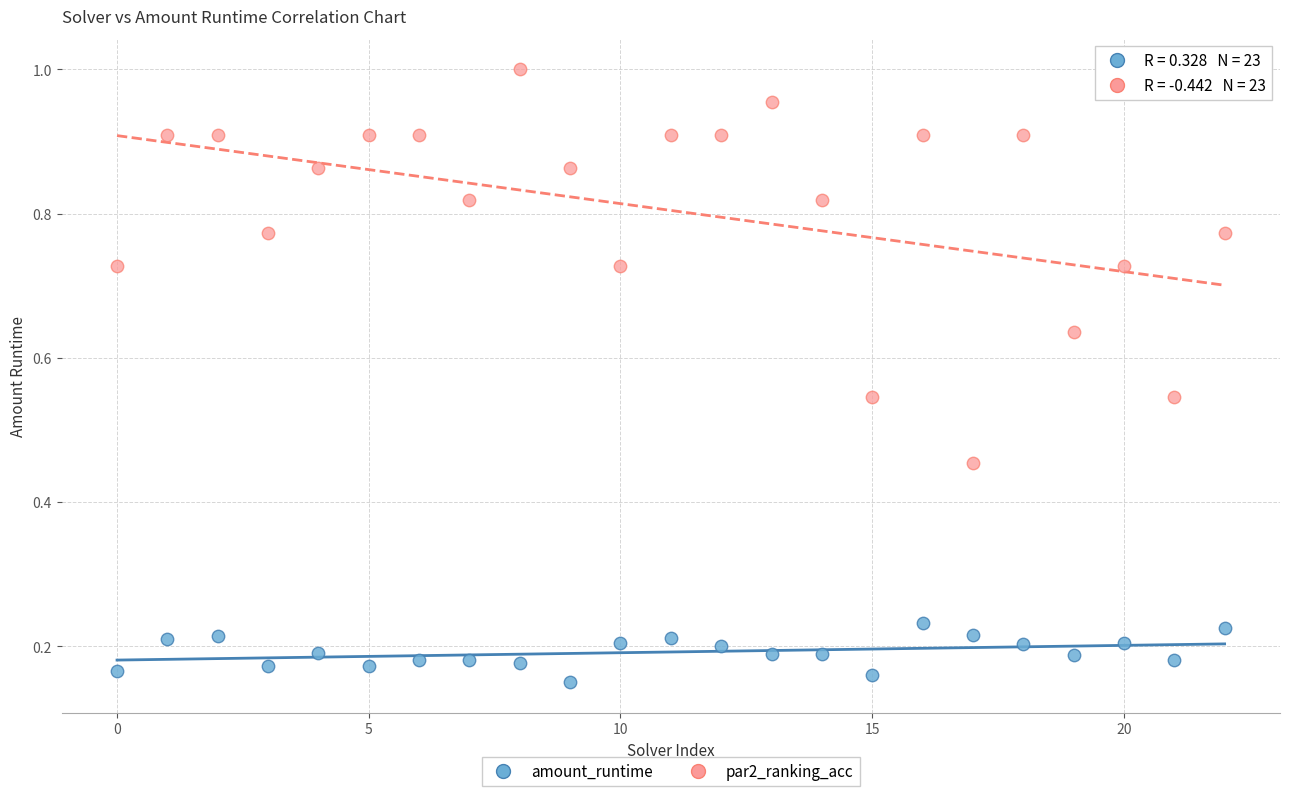

Which series has the widest spread of Y values?

par2_ranking_acc